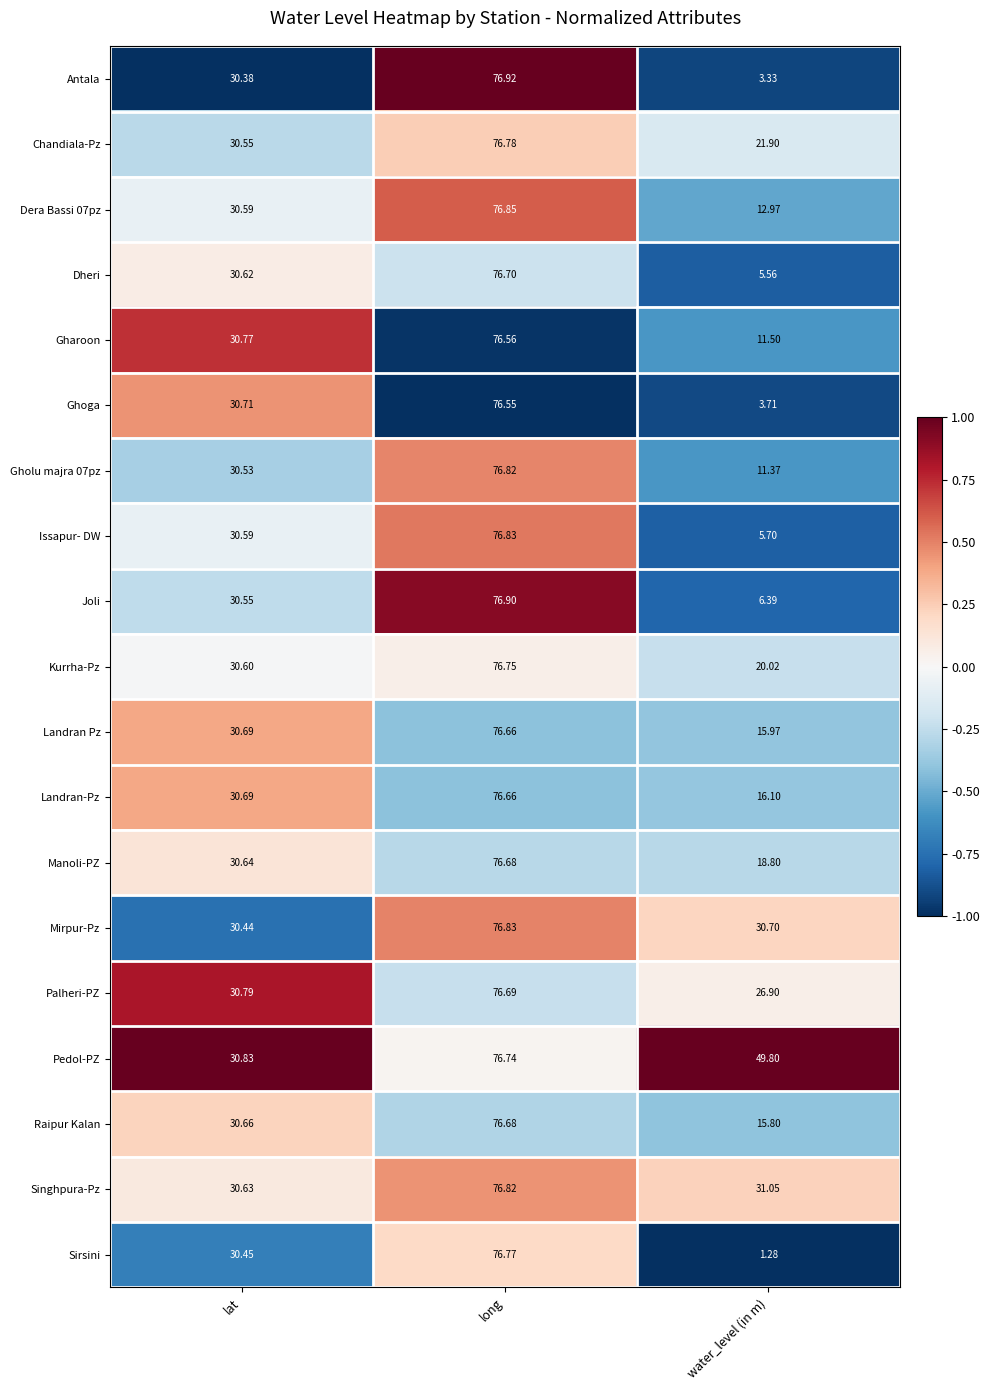

What is the spread (max minus min) of values at water_level (in m)?

48.5